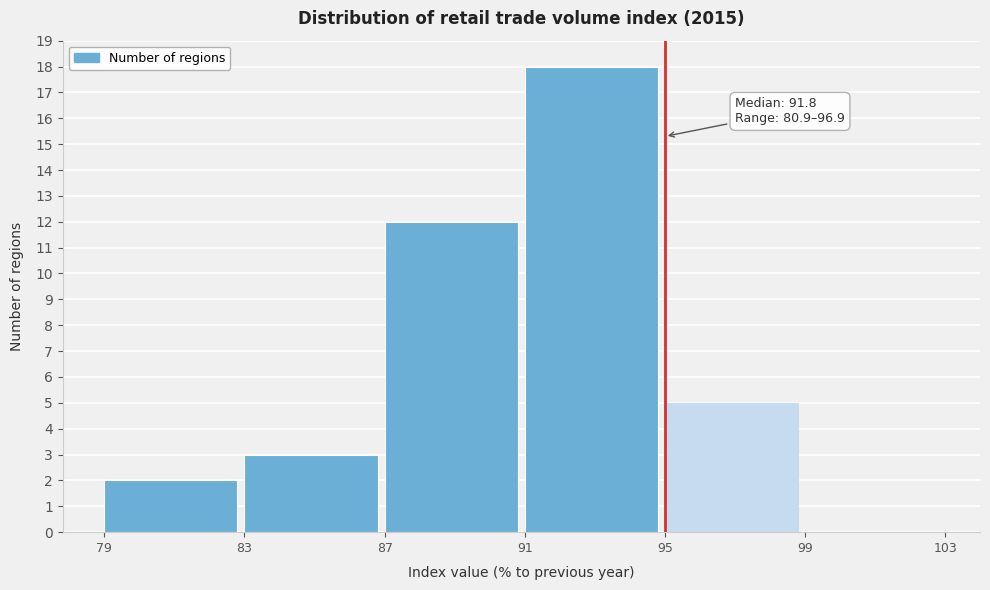

Over which range of the x-axis is the bar tallest?

91 to 95